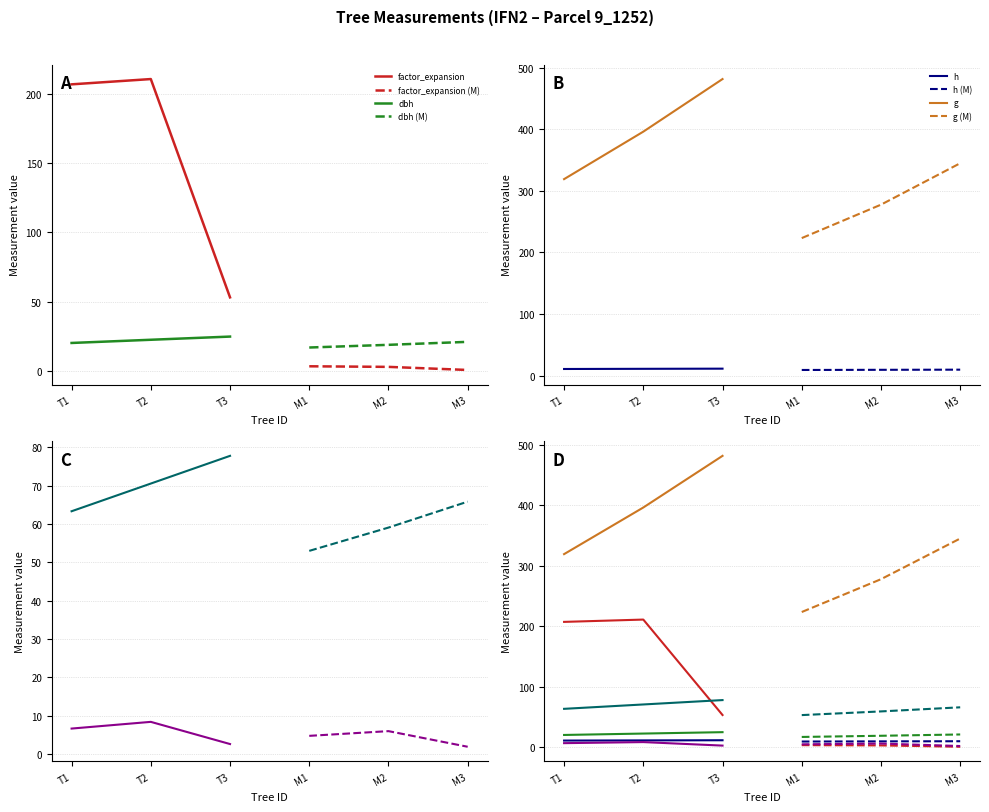

True or false: factor_expansion has more than 2 interior local peaks.

False